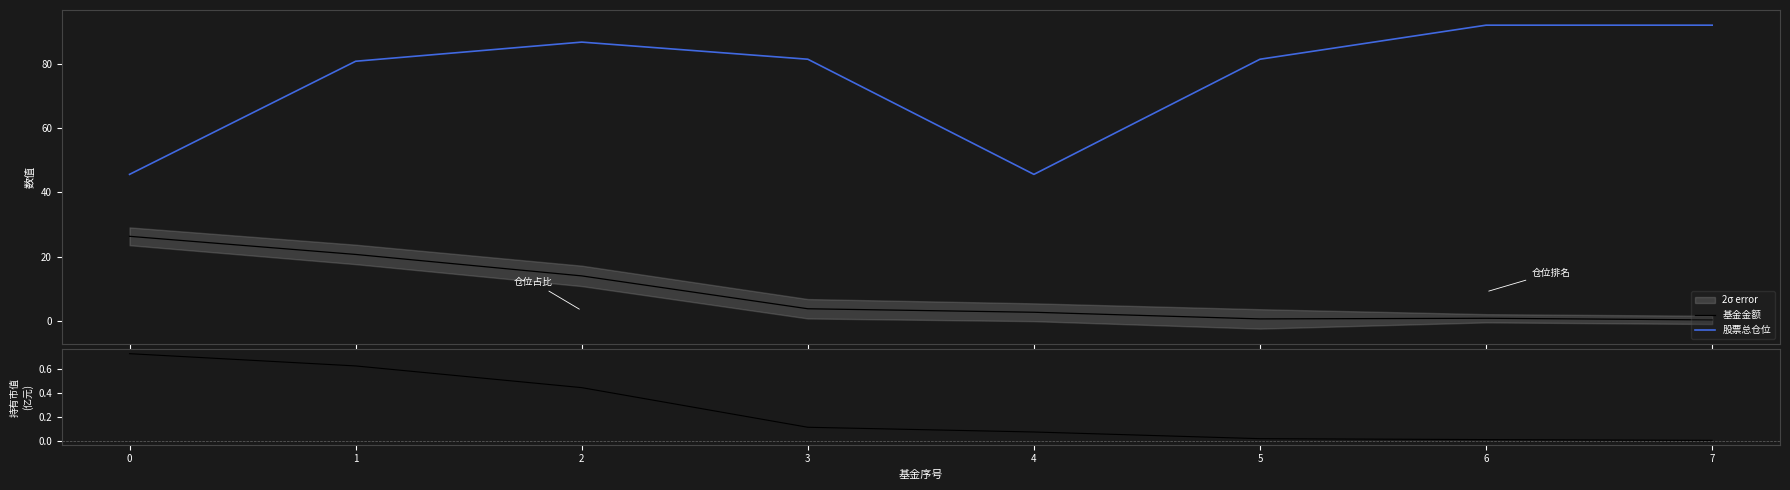

What is the sum of the 基金金额 values at 6 and 5?

1.4